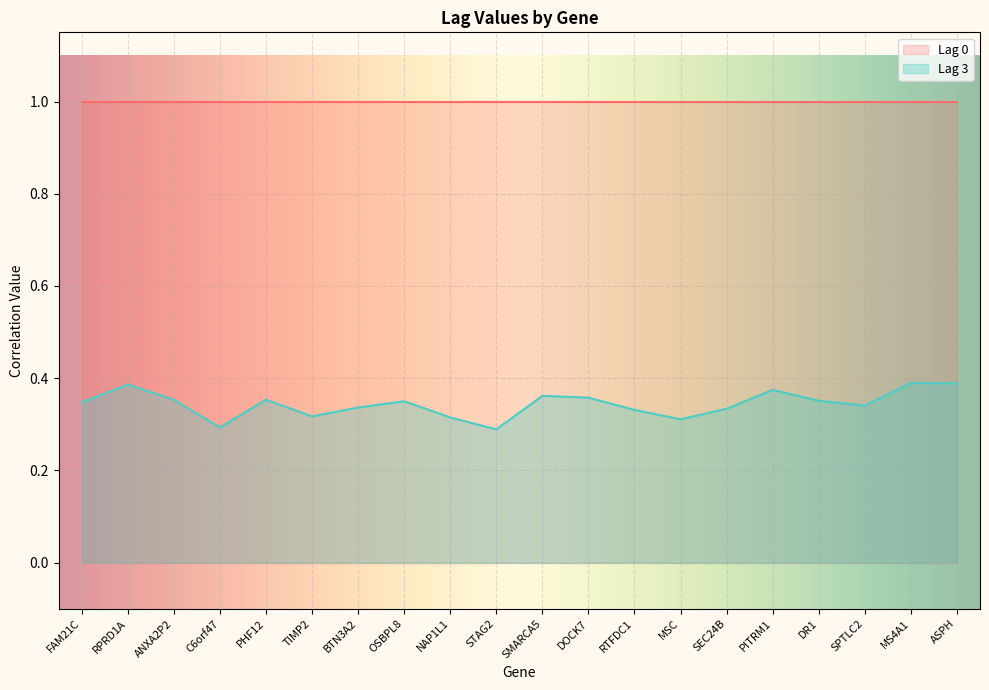

How many series are shown in this chart?

2